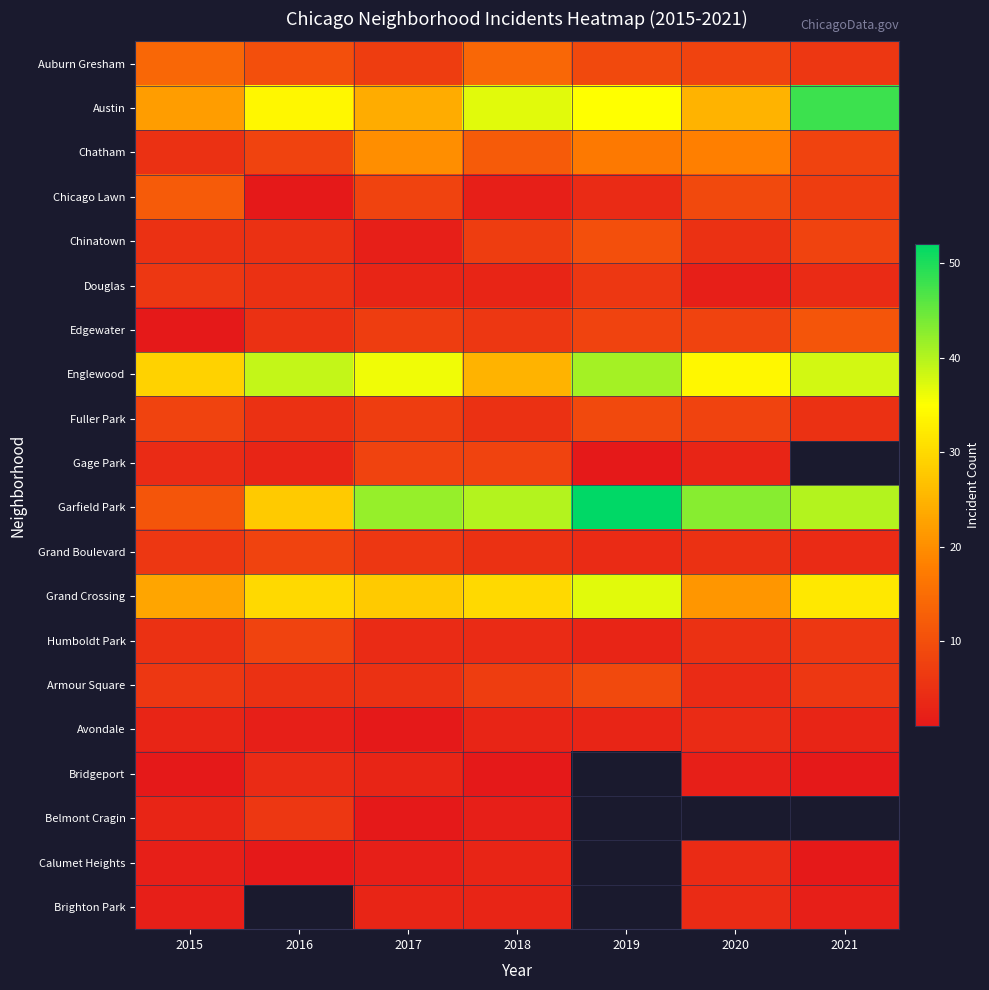

The value of Douglas at 2020 is 2.0. True or false?

True